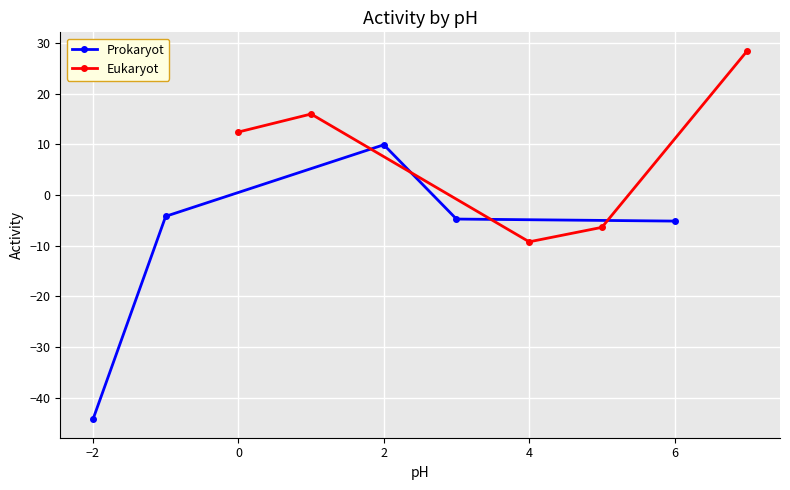

Reading left to right, extract all data points from this chart.

Prokaryot: -44.2	-4.2	9.9	-4.7	-5.1
Eukaryot: 12.4	16.0	-9.2	-6.4	28.5